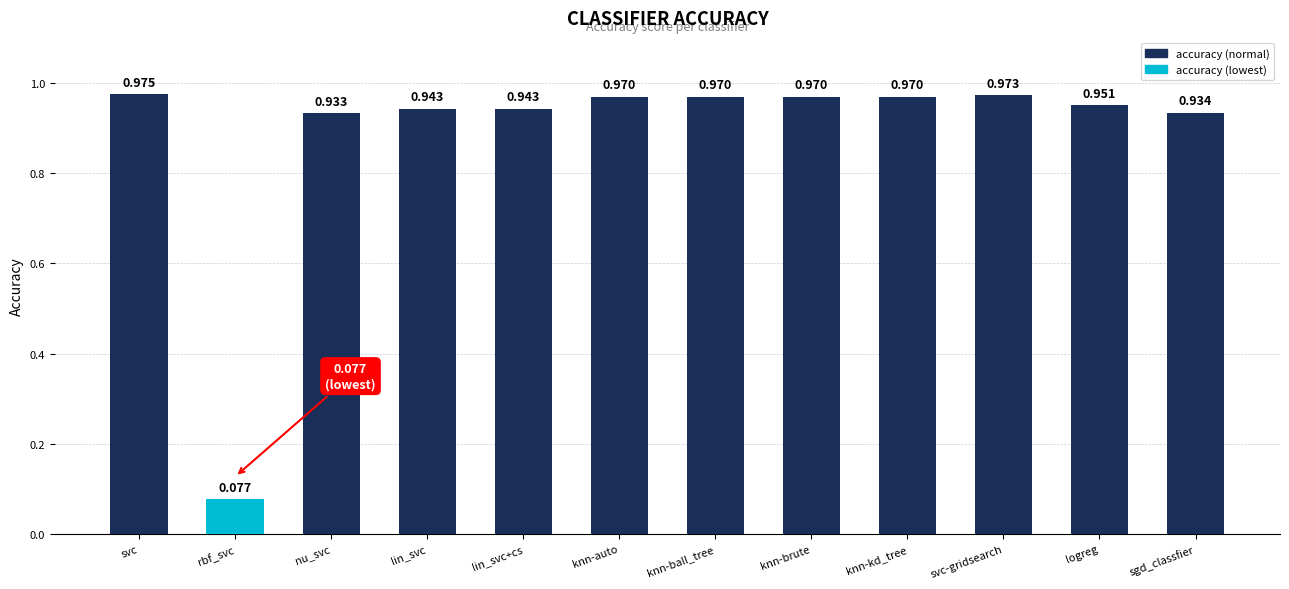

Which label corresponds to the smallest value in the chart?

rbf_svc